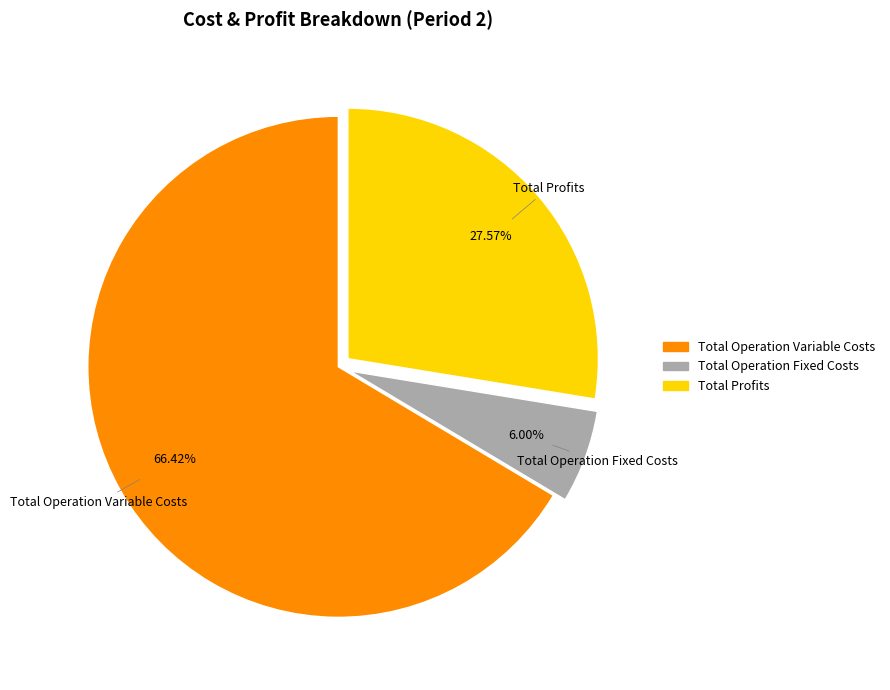

Which category has the biggest portion of the pie?

Total Operation Variable Costs